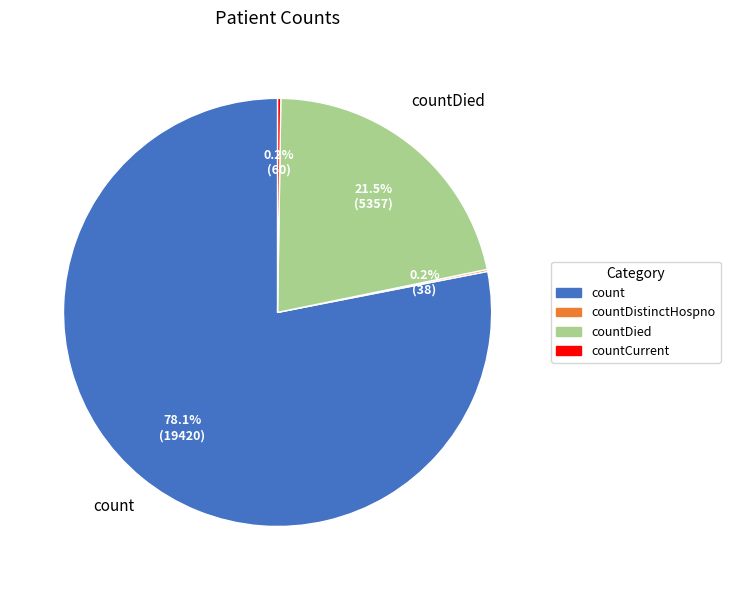

Is there any slice that represents more than half of the pie?

Yes